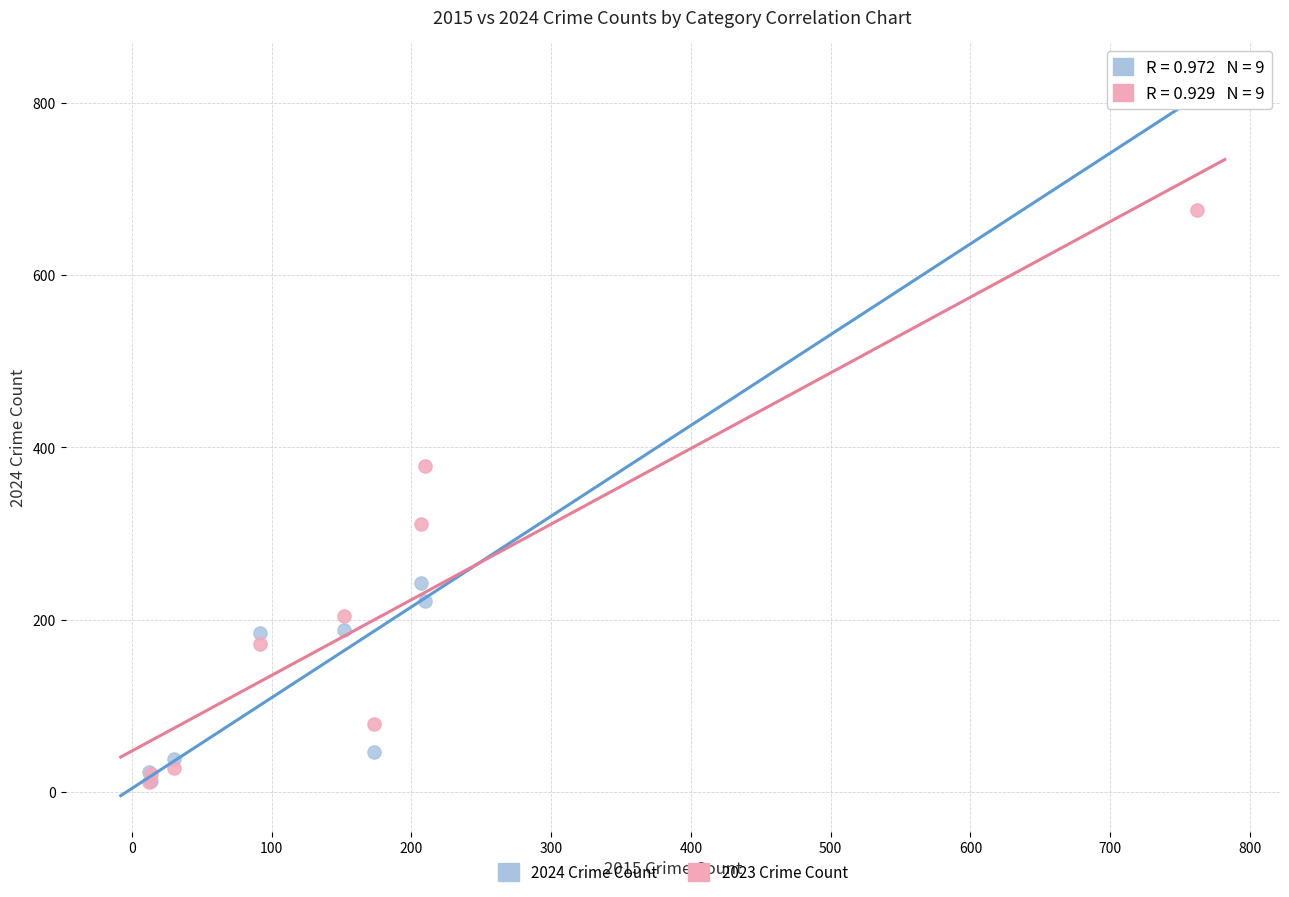

Which series reaches the maximum Y coordinate?

2024 Crime Count